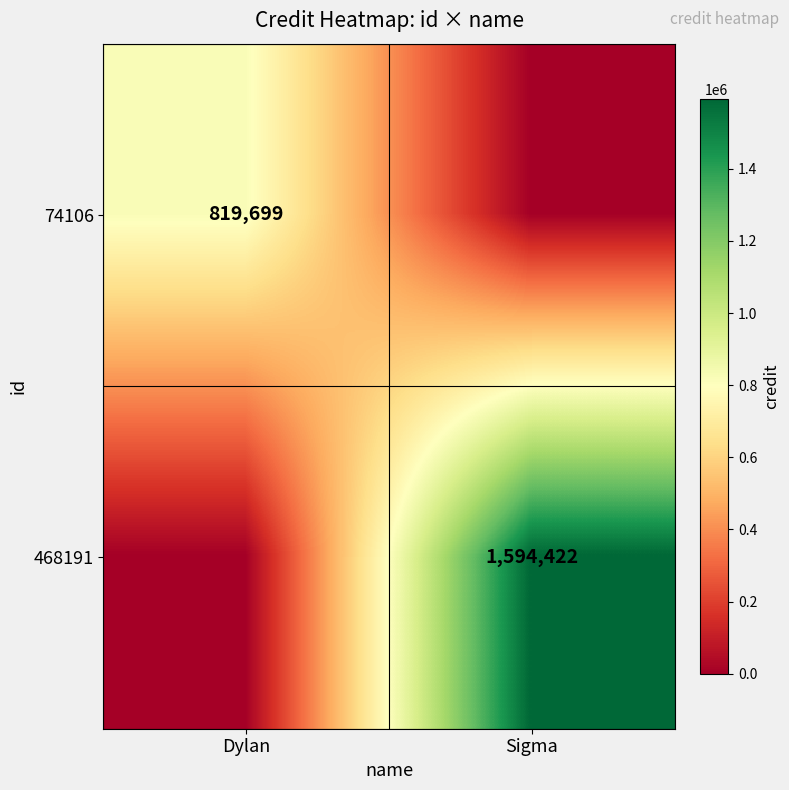

Is it true that 74106 equals 819699 at Dylan?

True